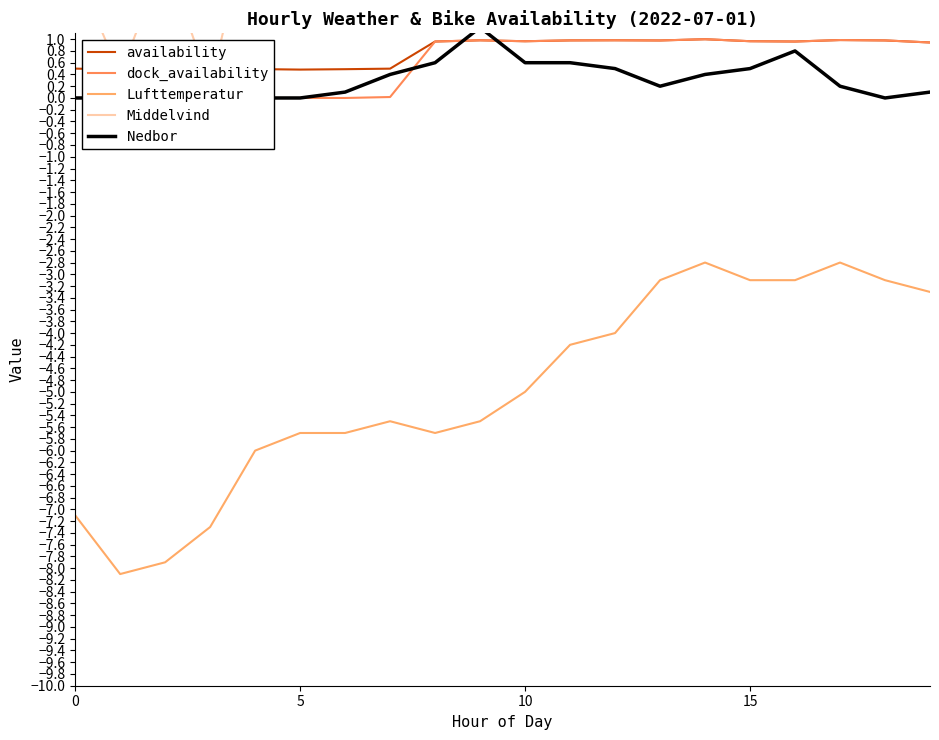

In availability, how many points are higher than both neighbors (excluding endpoints)?

6